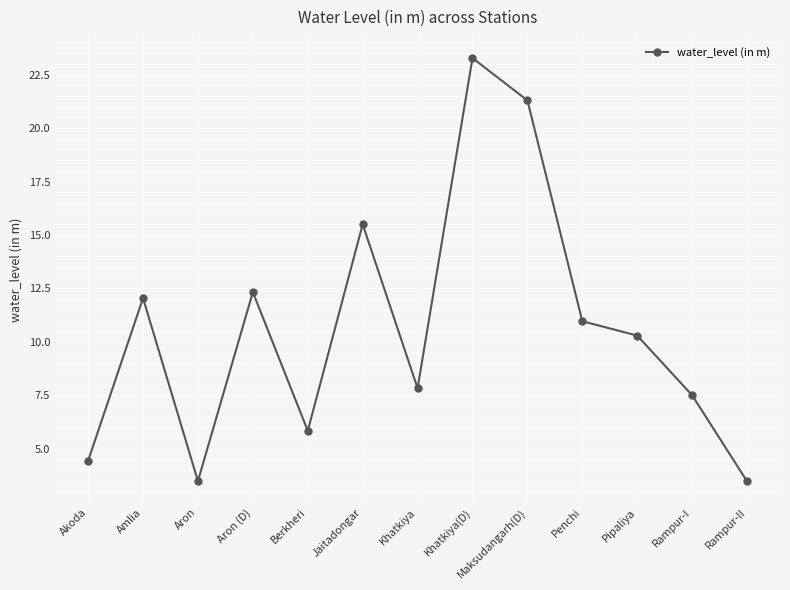

How many interior local peaks (higher than both neighbors) does the data have?

4